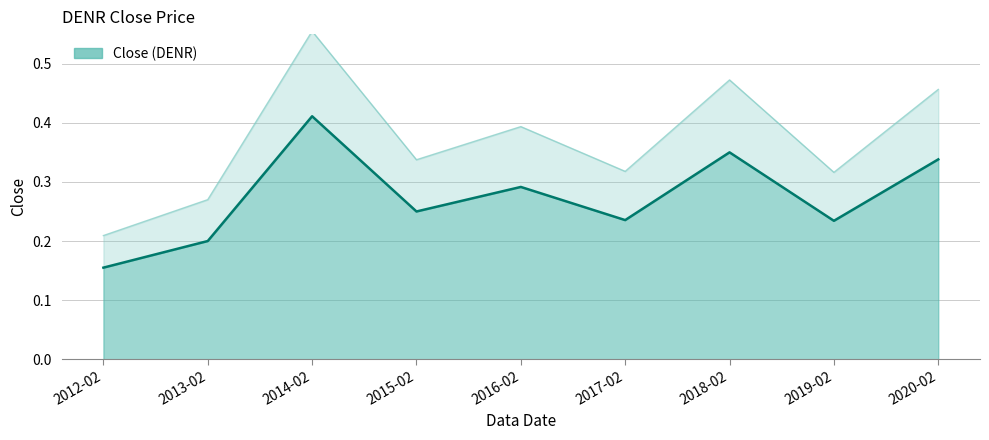

List the labels in order of value, smallest first.

2012-02, 2013-02, 2019-02, 2017-02, 2015-02, 2016-02, 2020-02, 2018-02, 2014-02